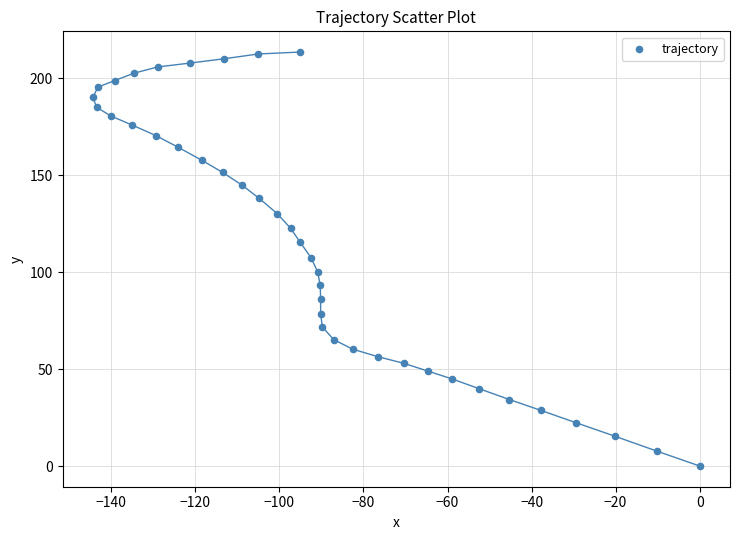

What is the range of Y values (max minus min)?

213.5